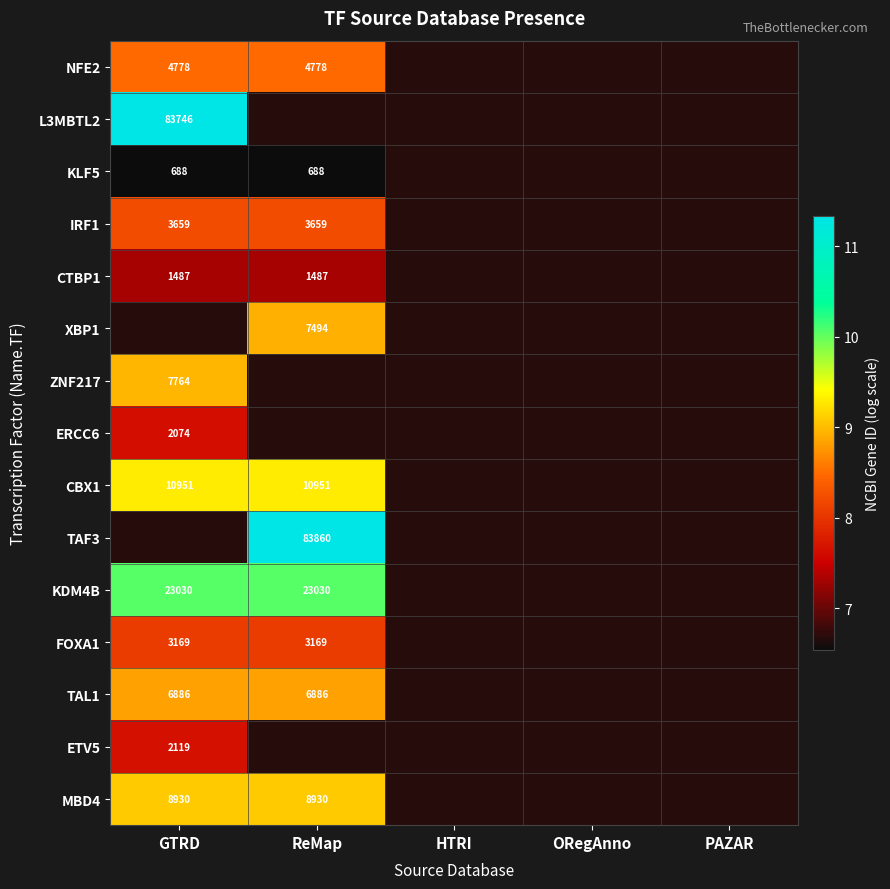

Count the number of categories in the chart.

5